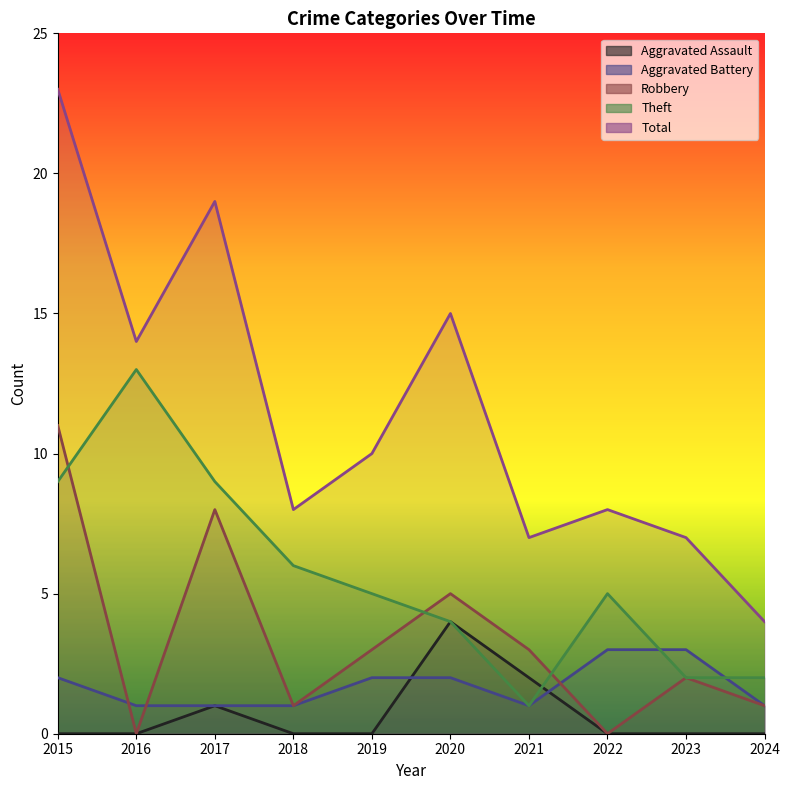

True or false: Aggravated Assault has more than 1 points higher than both neighbors.

True